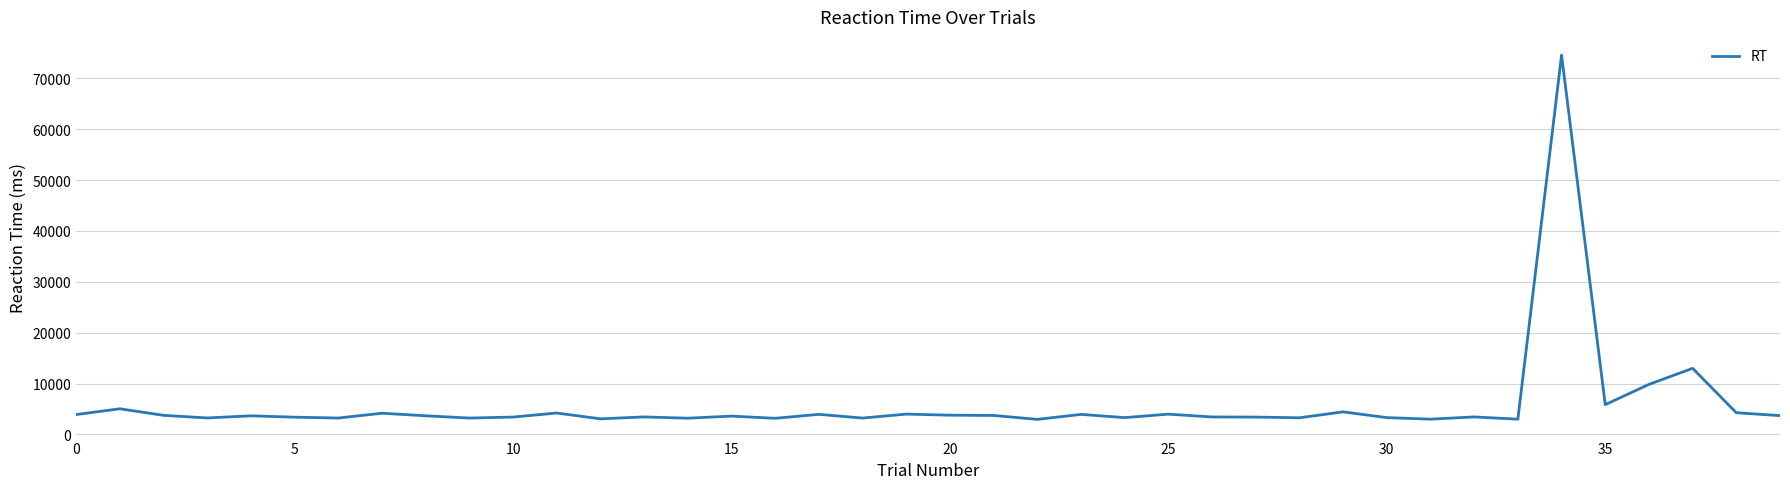

What is the difference between the maximum and minimum values?

71584